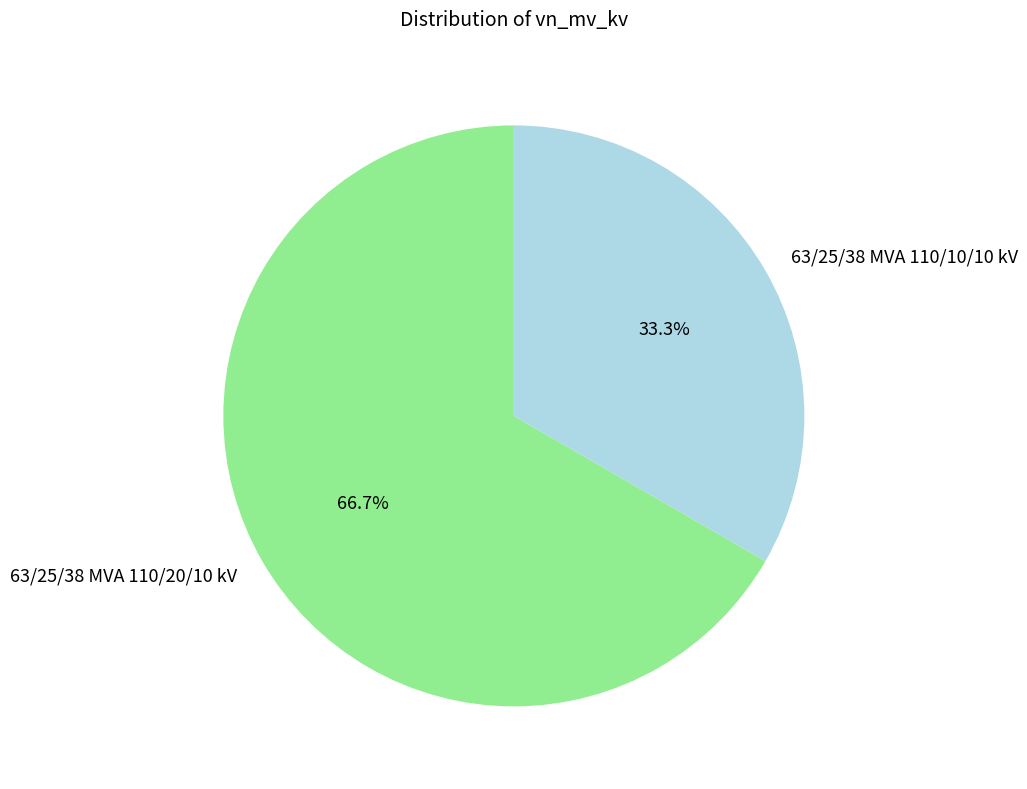

What is the ratio of the value at 63/25/38 MVA 110/20/10 kV to the value at 63/25/38 MVA 110/10/10 kV?

2.0